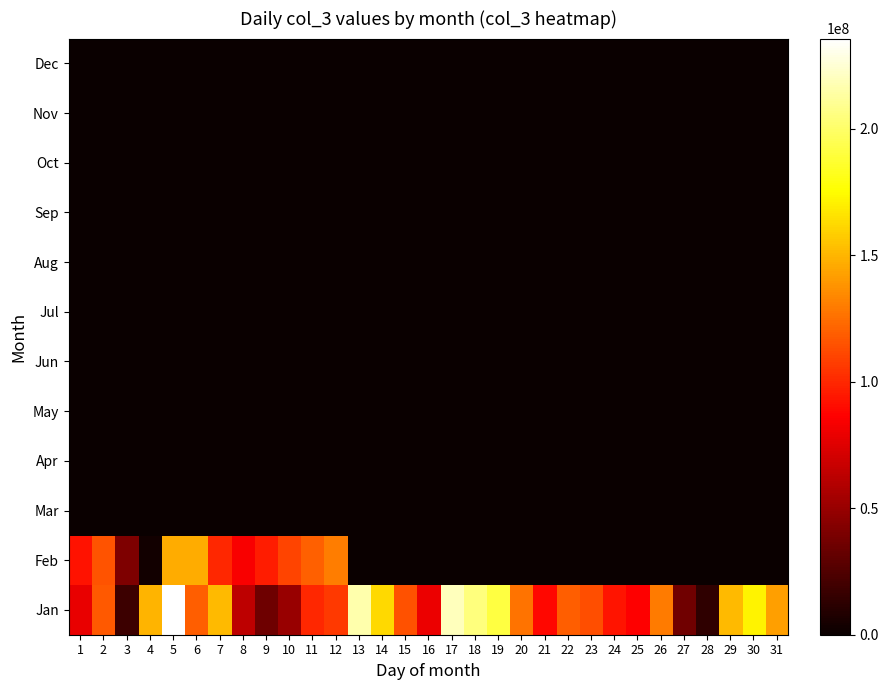

Count the number of data series in this chart.

12